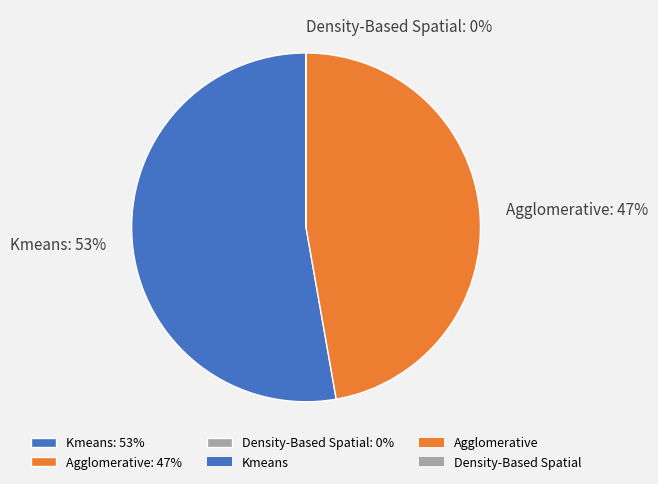

To the nearest percent, what is the combined percentage of Agglomerative: 47% and Kmeans: 53%?

100%